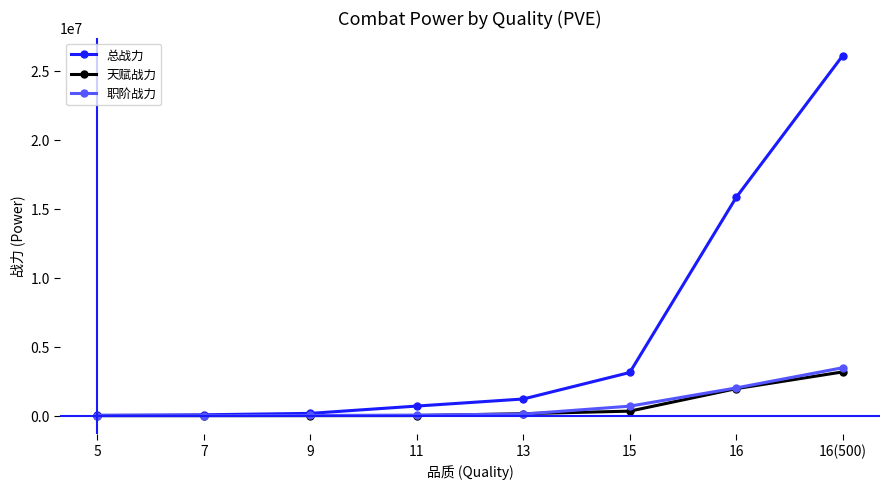

Is the value of 总战力 at 15 greater than the value of 天赋战力 at 7?

Yes